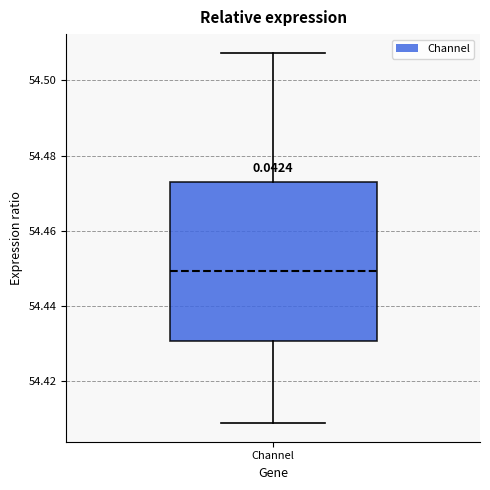

Where does the upper whisker of the box for Channel end on the y-axis? The values are not printed on the chart, so give them approximately, as read against the axis.

54.508